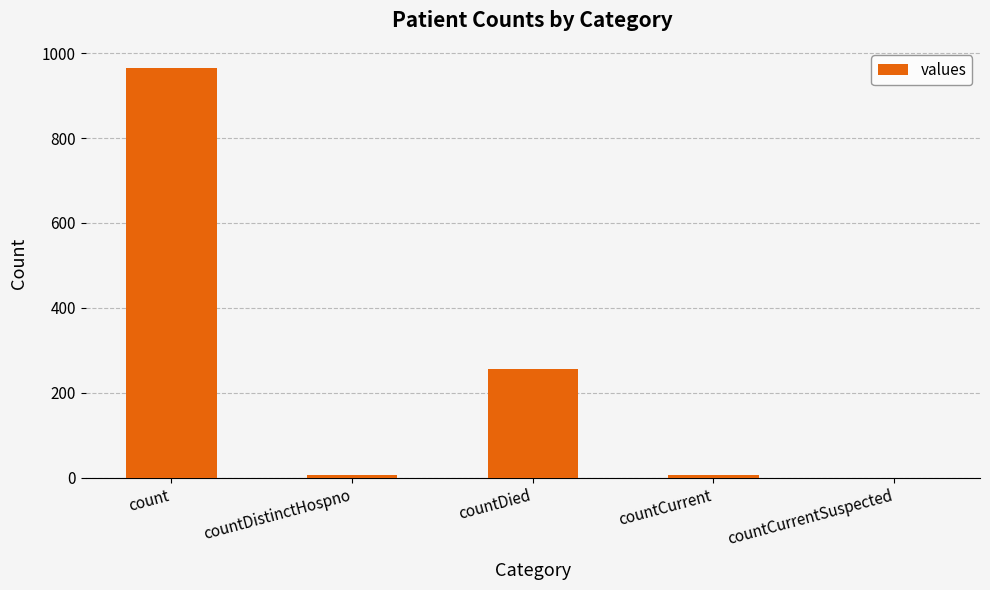

How many distinct data groups are displayed?

1